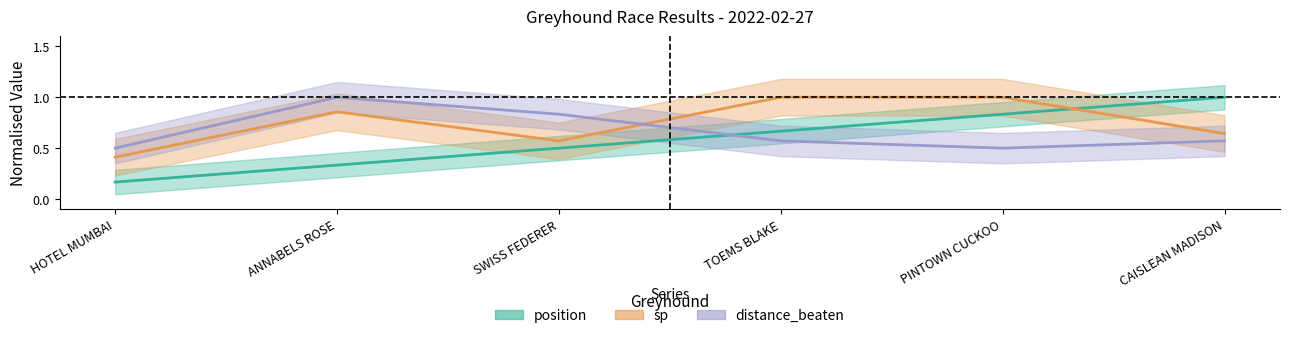

What is the difference between the position values at PINTOWN CUCKOO and TOEMS BLAKE?

0.2